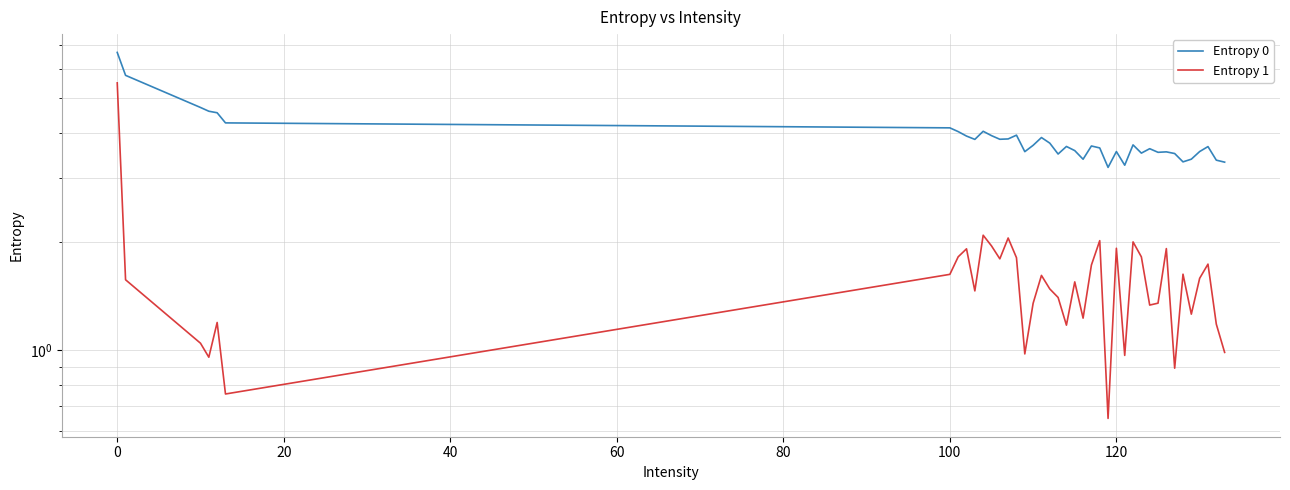

True or false: Entropy 0 and Entropy 1 cross at least once.

False